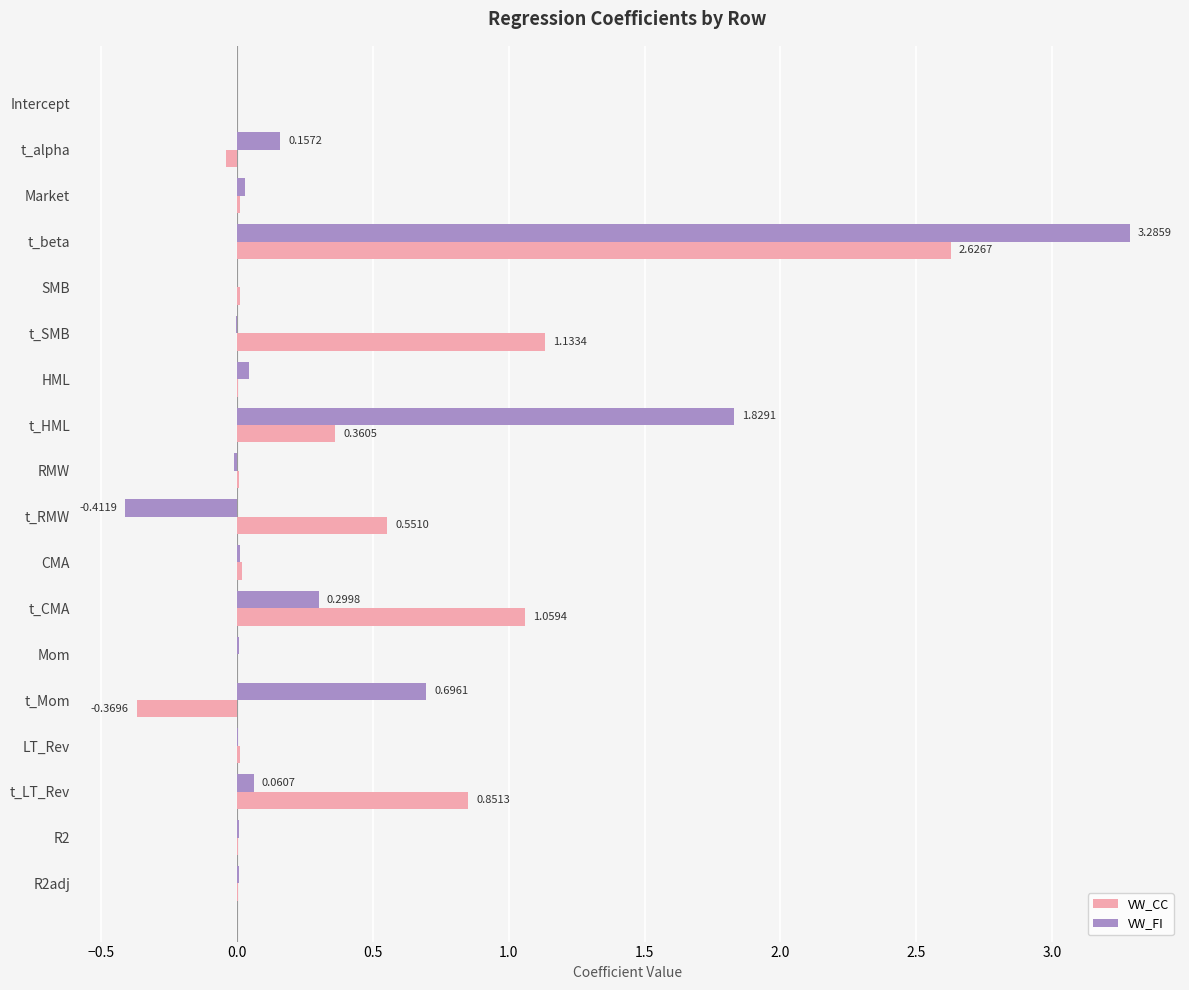

How many series are shown in this chart?

2